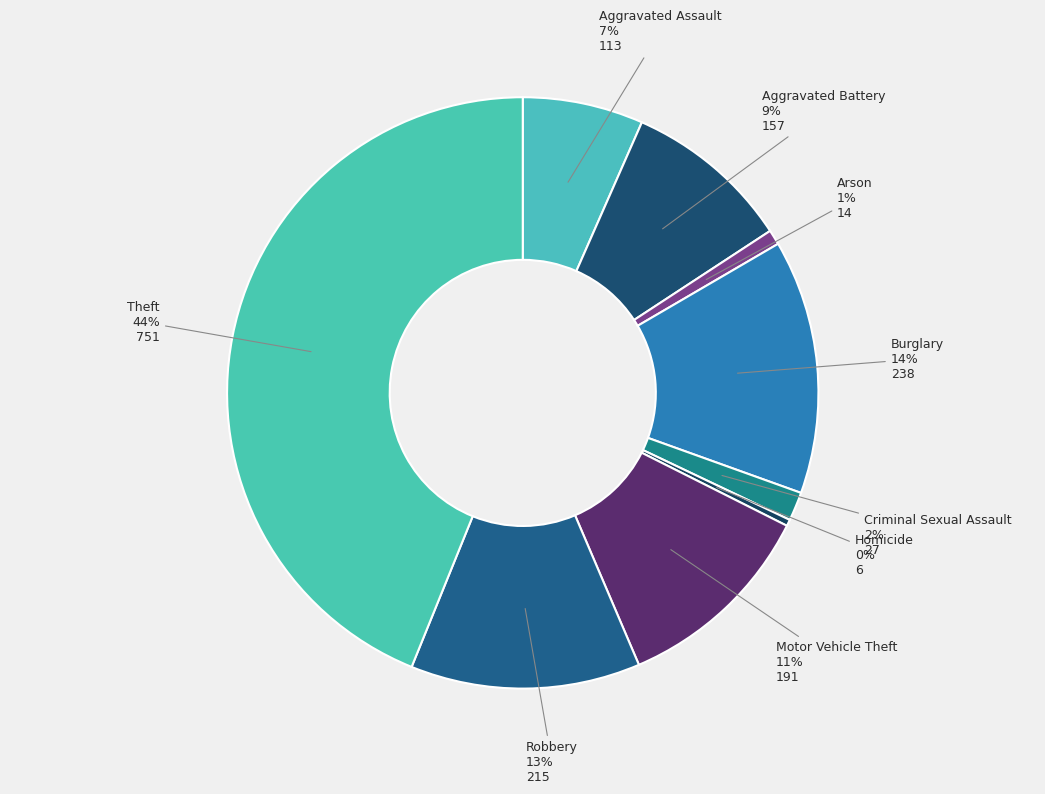

Which slice is the largest?

Theft